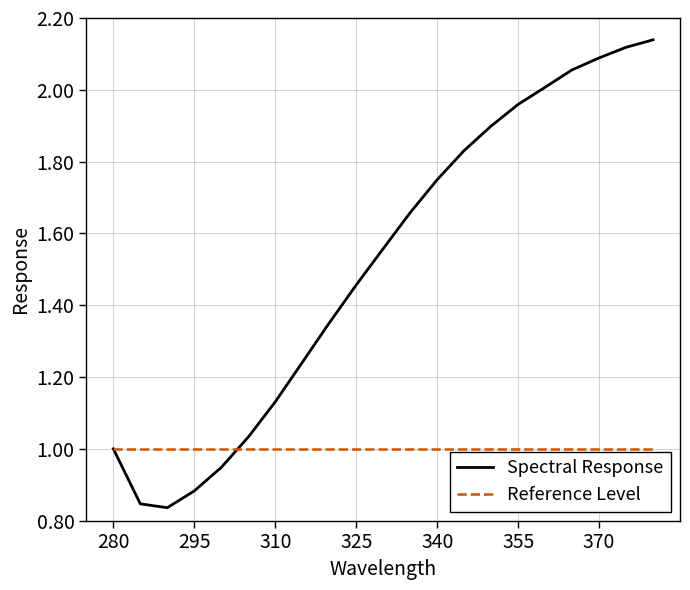

Which series has the largest total across all categories?

Spectral Response